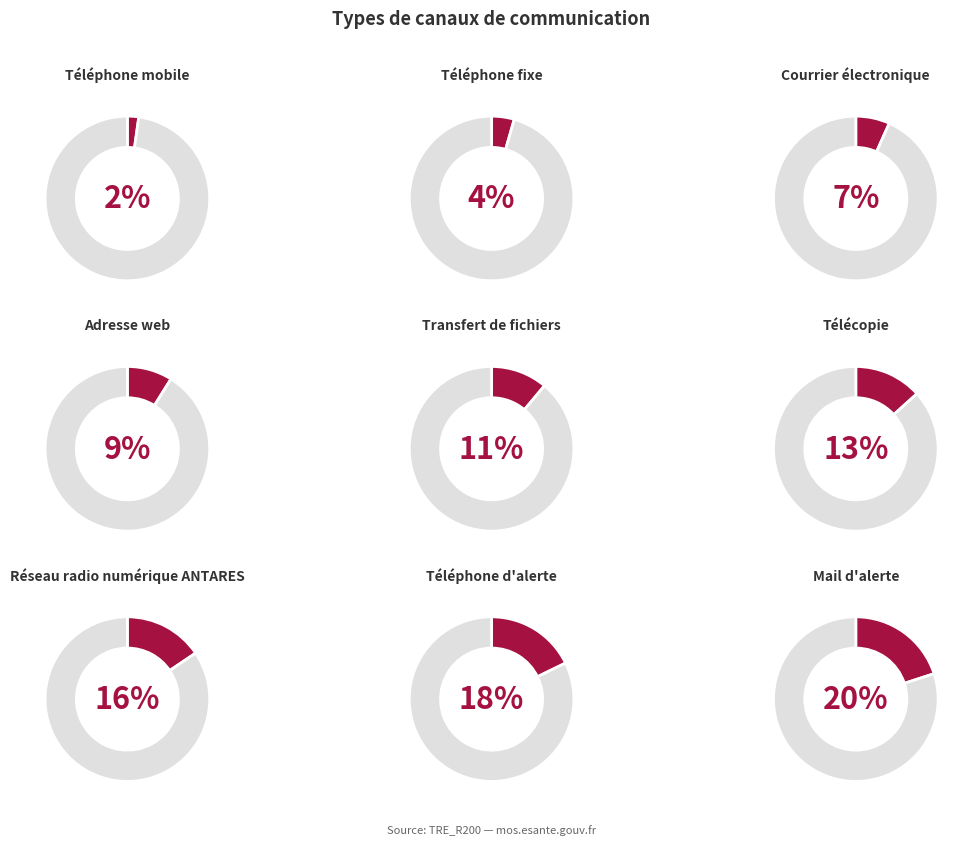

How many segments does this pie chart have?

9